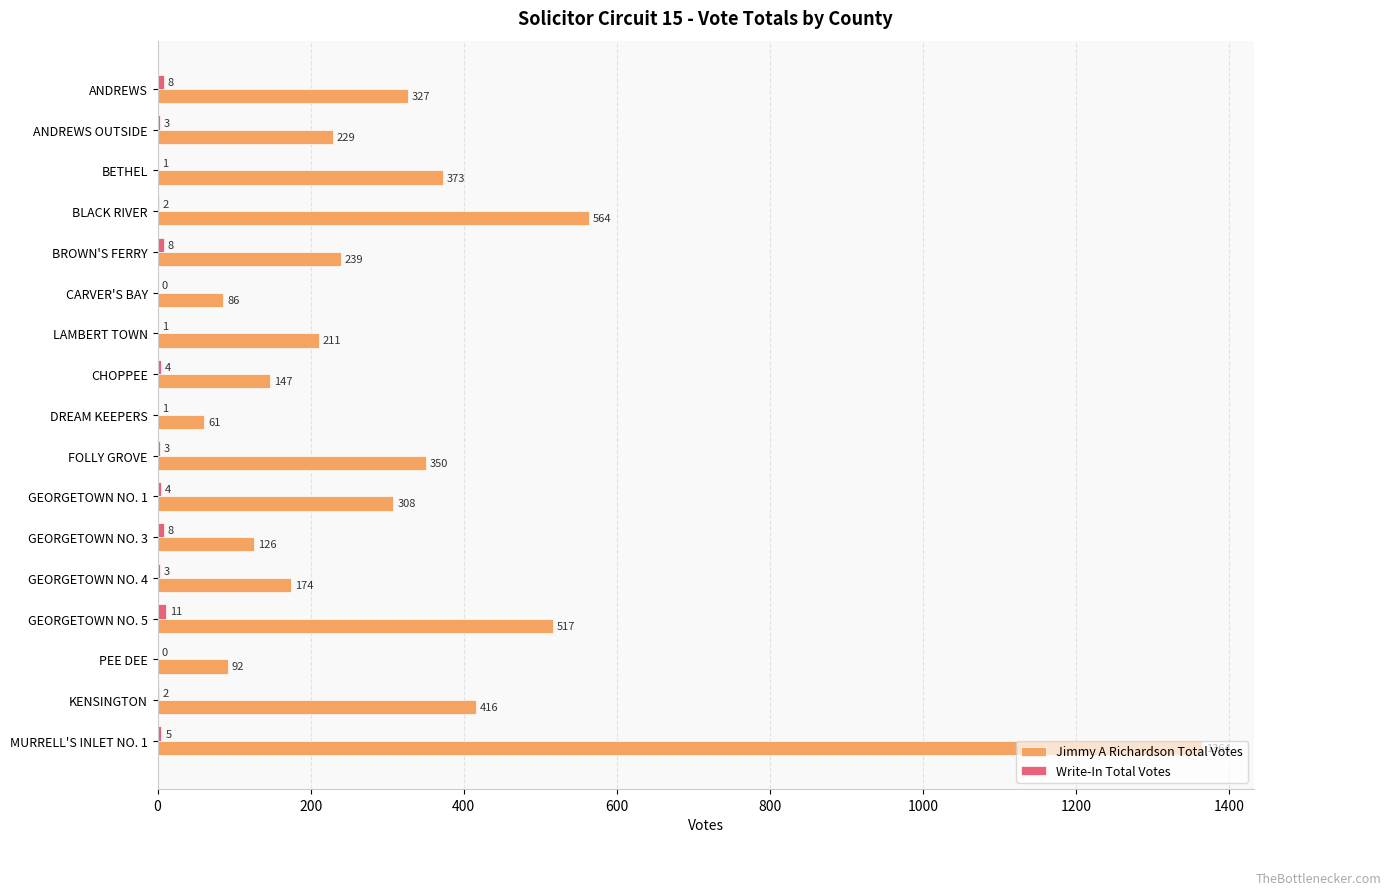

Which category has the highest value across all series?

MURRELL'S INLET NO. 1